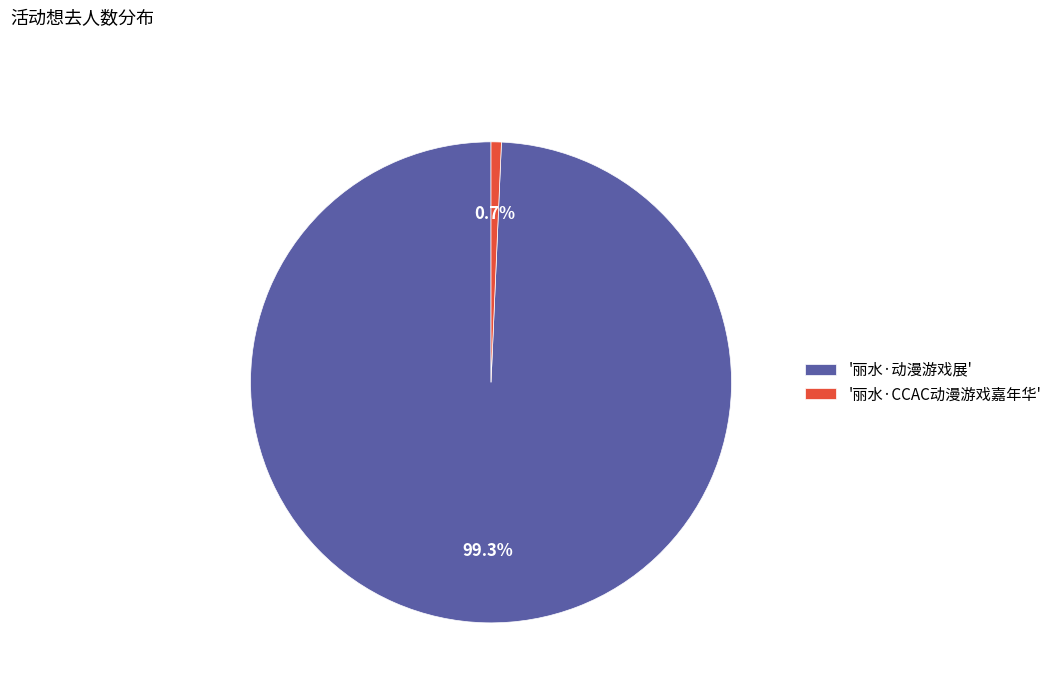

Do '丽水·CCAC动漫游戏嘉年华' and '丽水·动漫游戏展' together represent more than half of the pie?

Yes